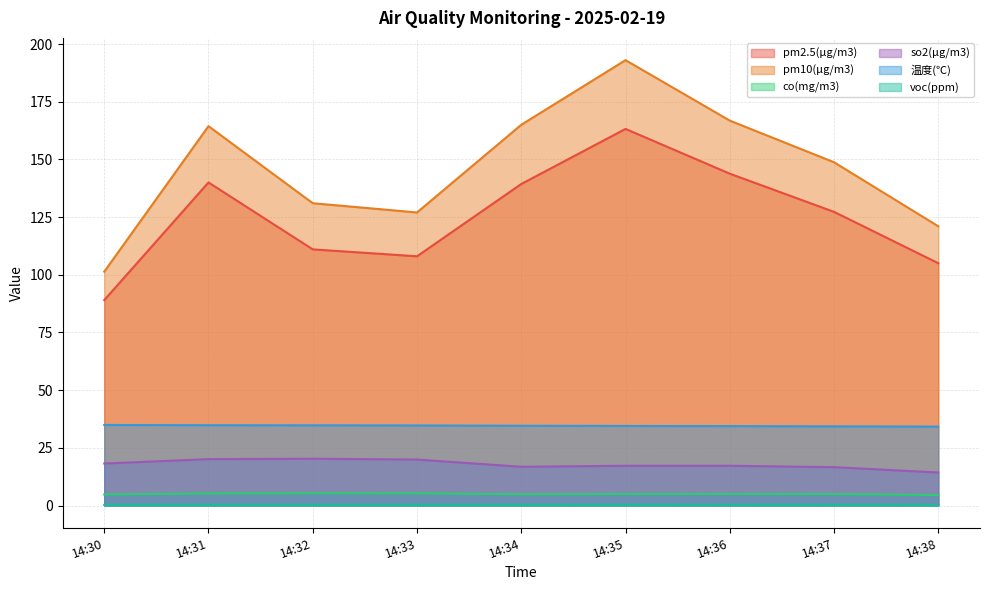

The voc(ppm) series shows 0.3 at 14:33. True or false?

True